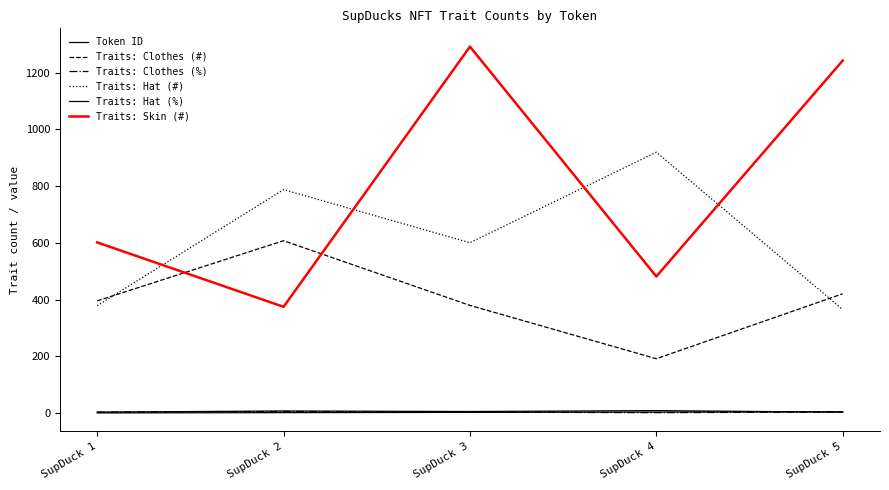

What is the greatest value displayed?

1292.0